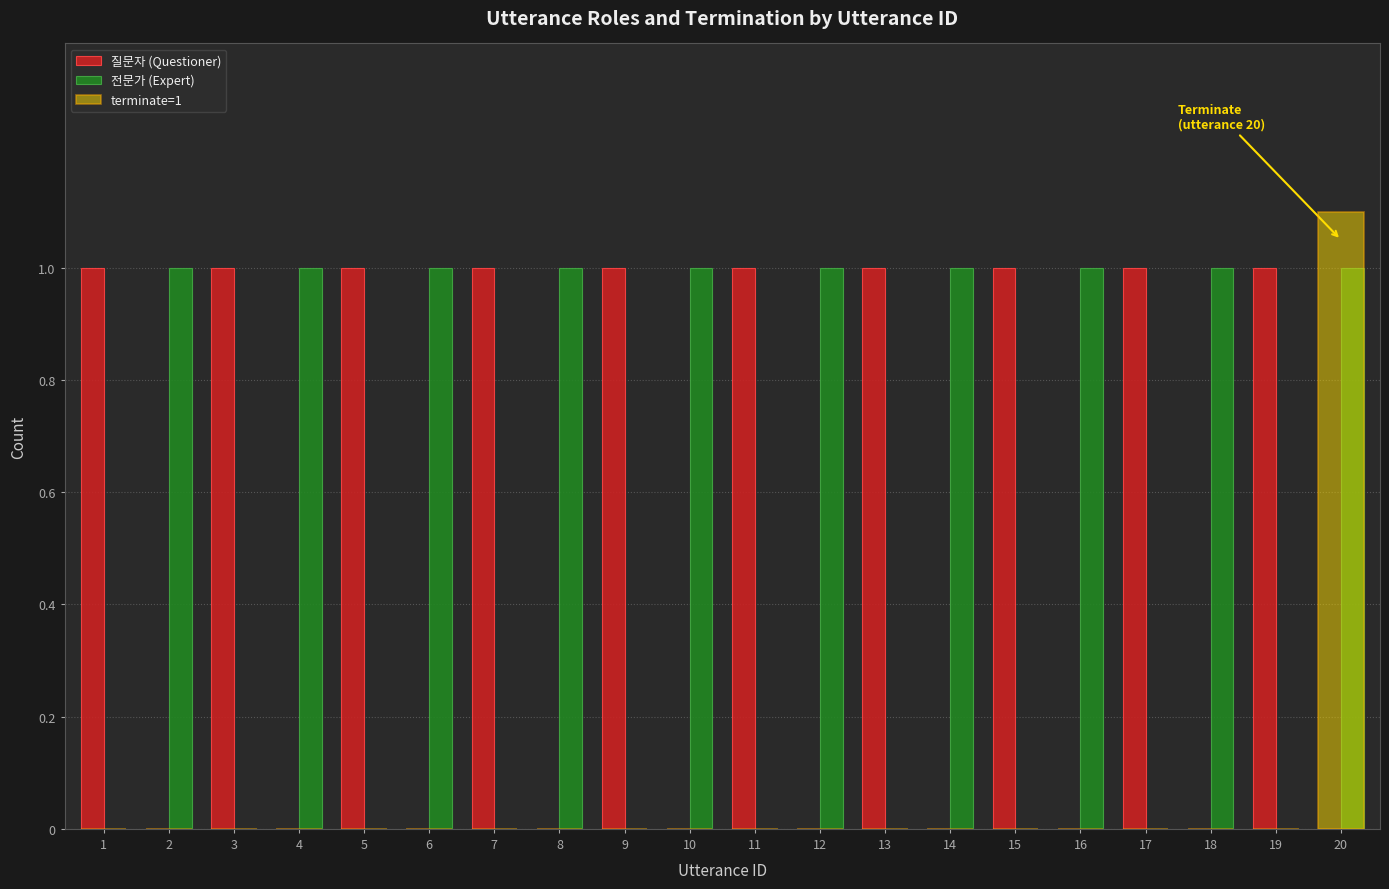

The 전문가 (Expert) series shows 0.0 at 17. True or false?

True